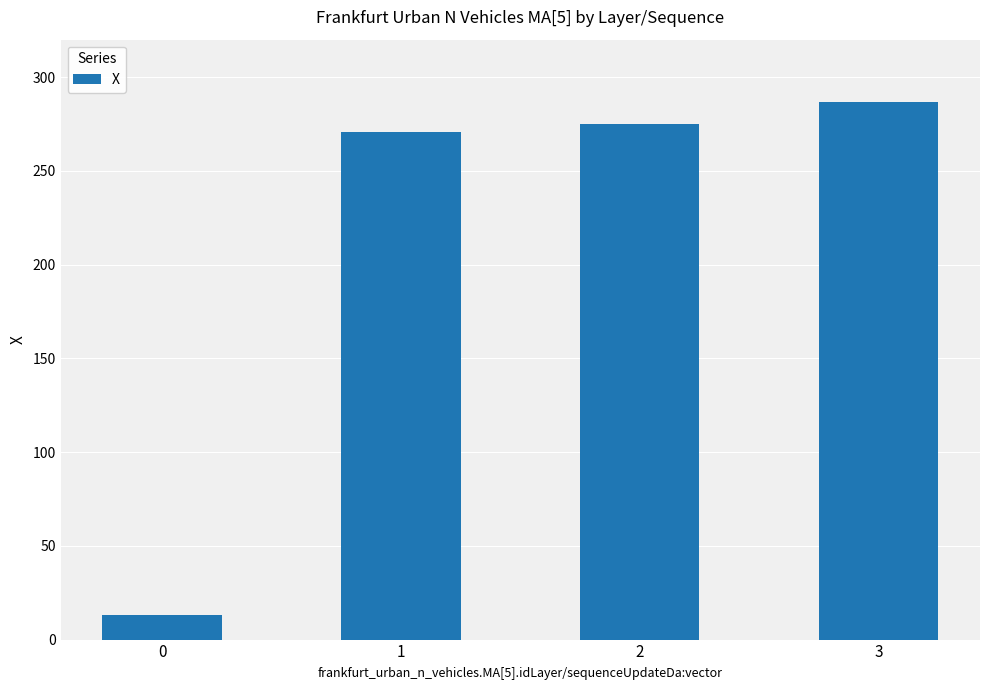

The chart shows a value of 143.3 at 3. True or false?

False